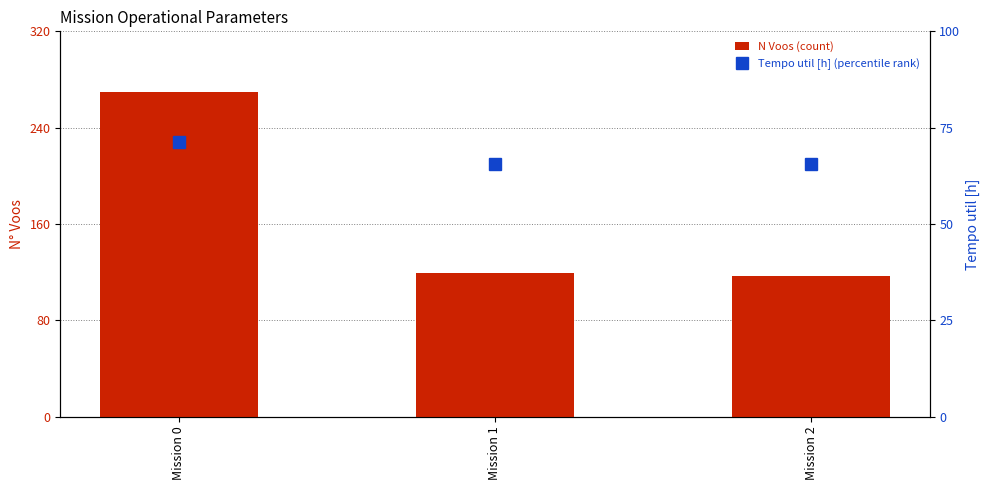

What is the difference between the maximum and second lowest values in the Tempo util [h] (percentile rank) series?

5.7